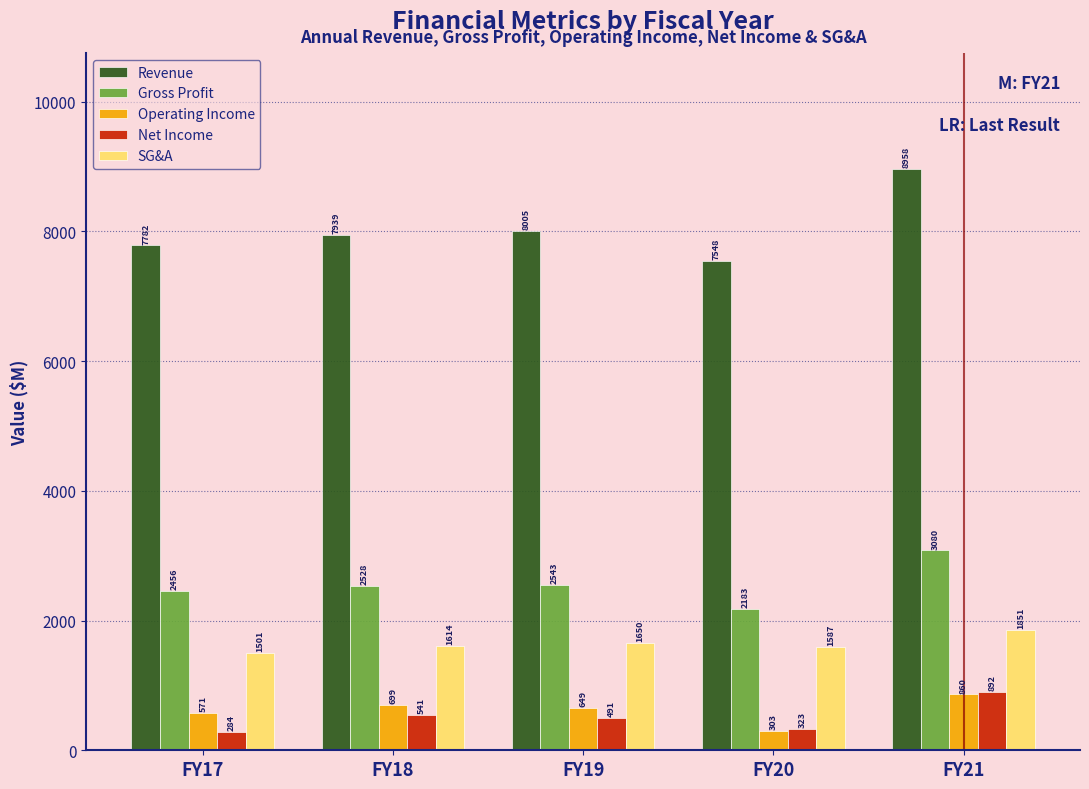

Reading left to right, list all the values displayed in this chart.

Revenue: FY17=7782	FY18=7939	FY19=8005	FY20=7548	FY21=8958
Gross Profit: FY17=2456	FY18=2528	FY19=2543	FY20=2183	FY21=3080
Operating Income: FY17=571	FY18=699	FY19=649	FY20=303	FY21=860
Net Income: FY17=284	FY18=541	FY19=491	FY20=323	FY21=892
SG&A: FY17=1501	FY18=1614	FY19=1650	FY20=1587	FY21=1851